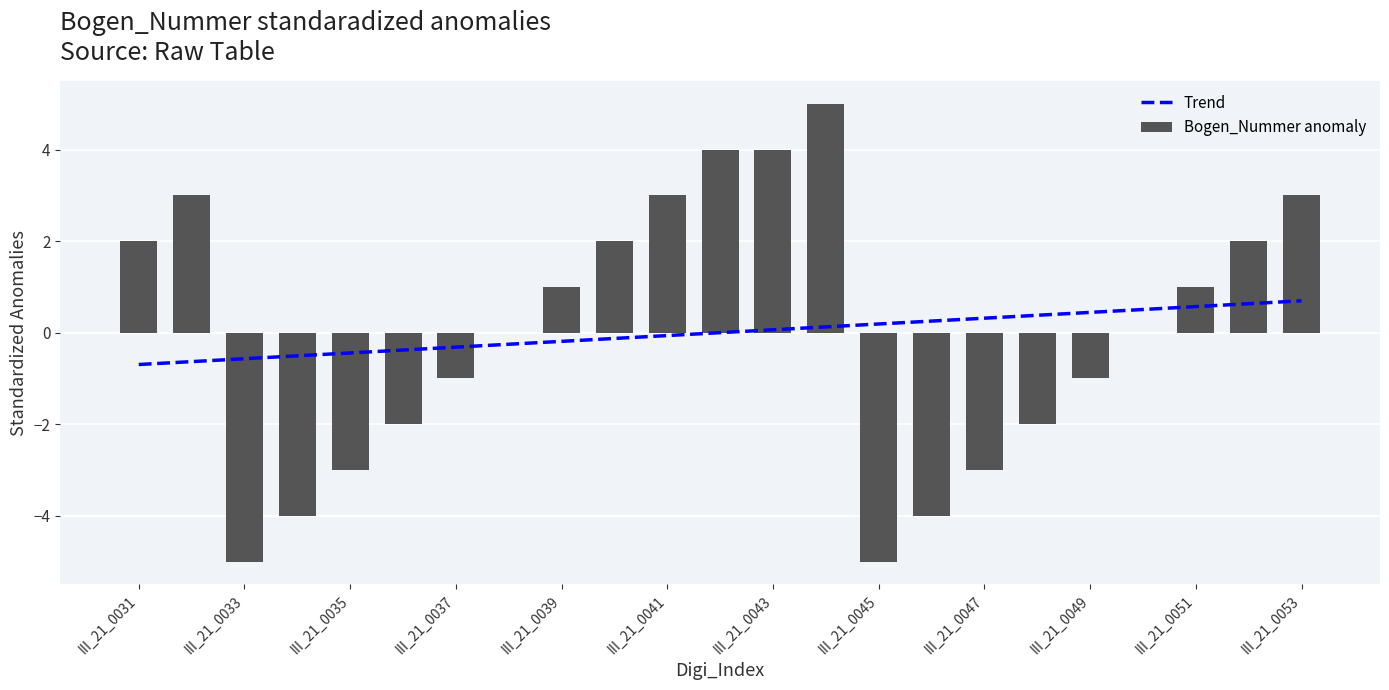

What is the lowest value of the Trend series?

-0.7